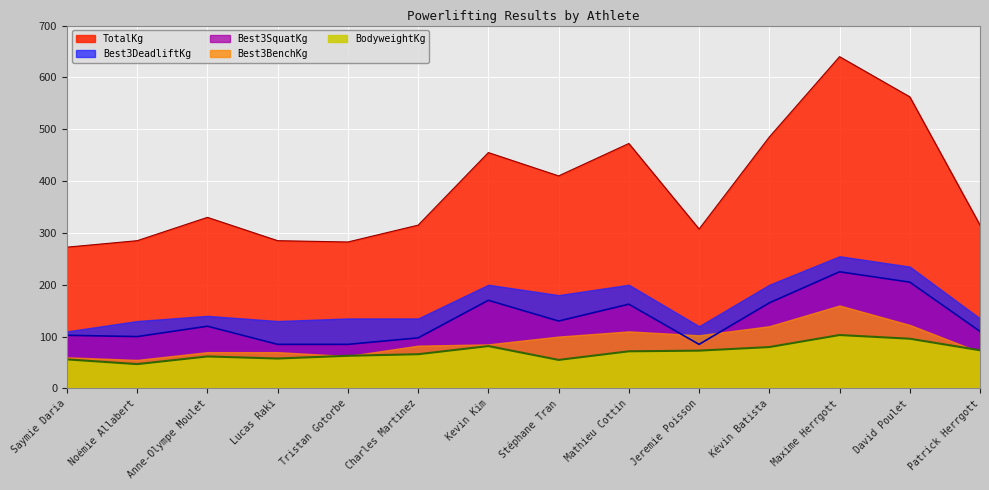

What is the label of the 8th point from the left?

Stéphane Tran